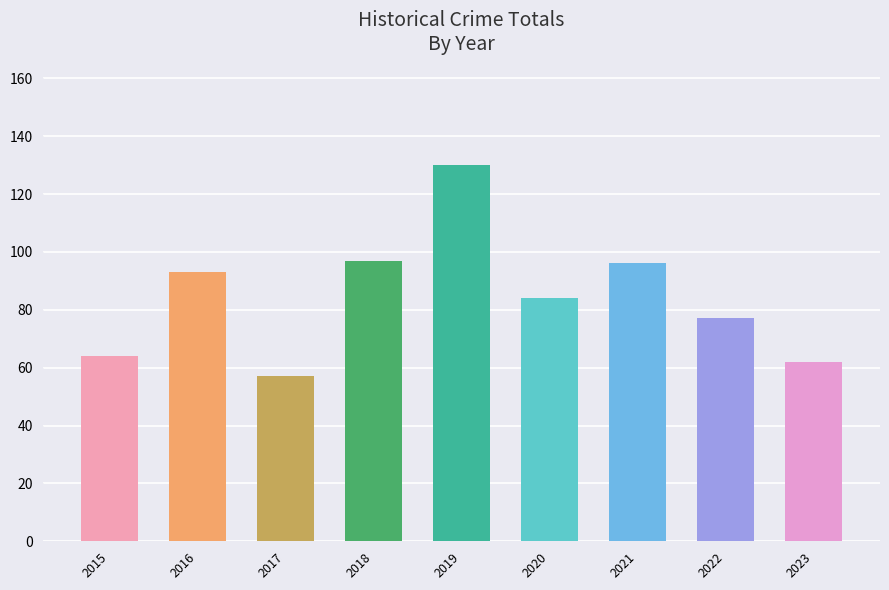

What value does the data have at 2016, to the nearest 10?

90